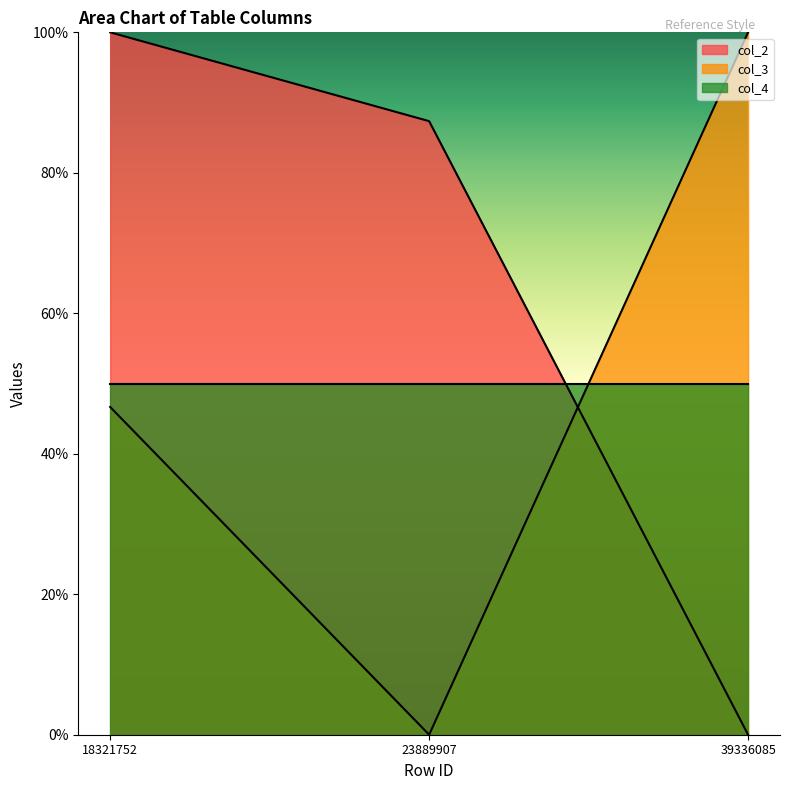

Rank the series at 18321752 from highest to lowest value.

col_2, col_4, col_3